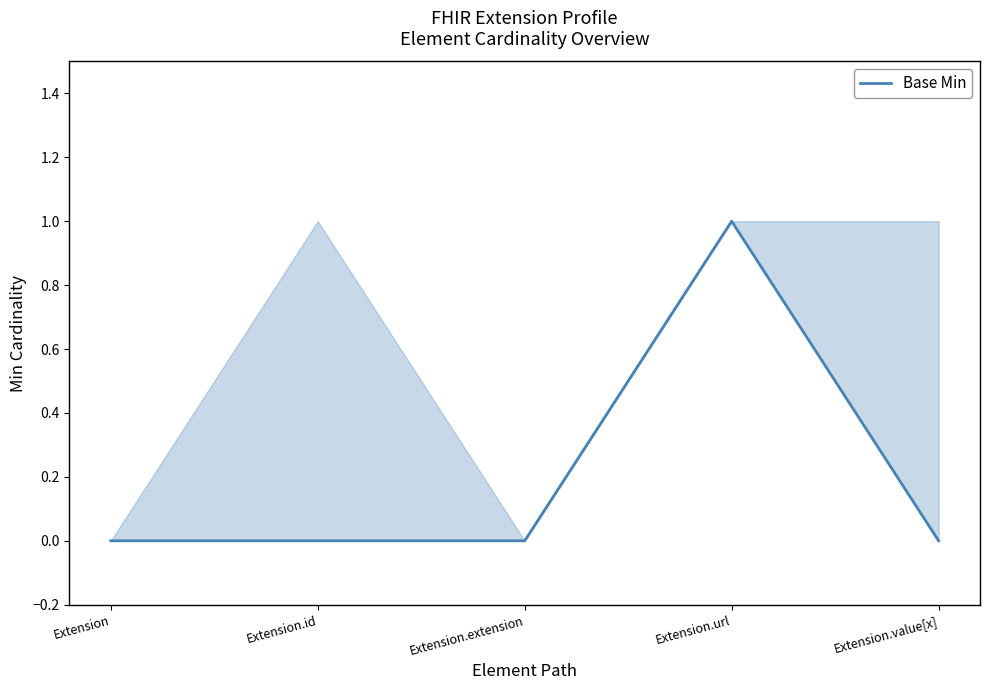

What position from the left is Extension?

1